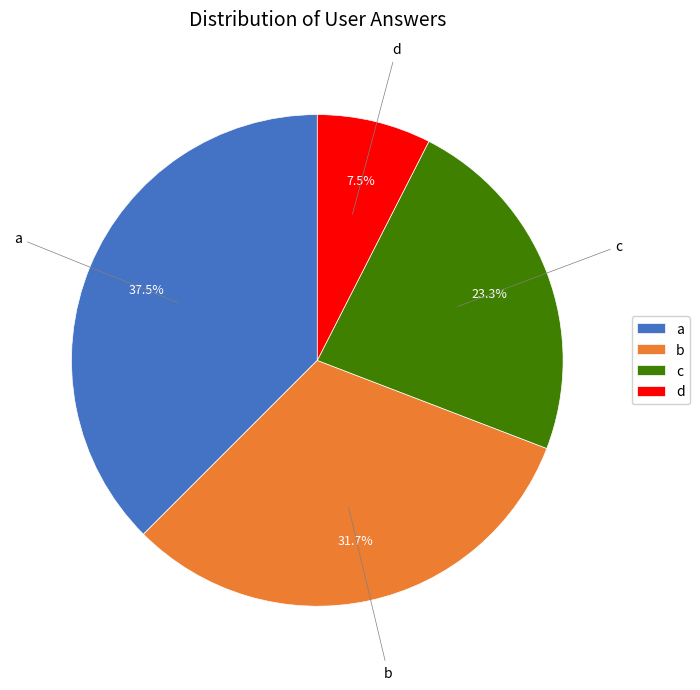

Approximately how many times larger is the value at d compared to c?

0.3